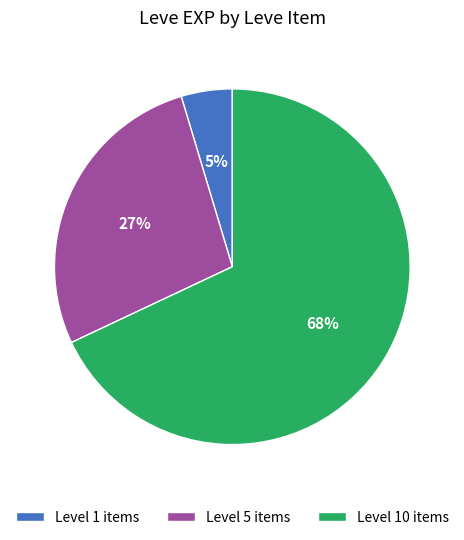

To the nearest percent, what is the combined percentage of Level 5 items and Level 1 items?

32%